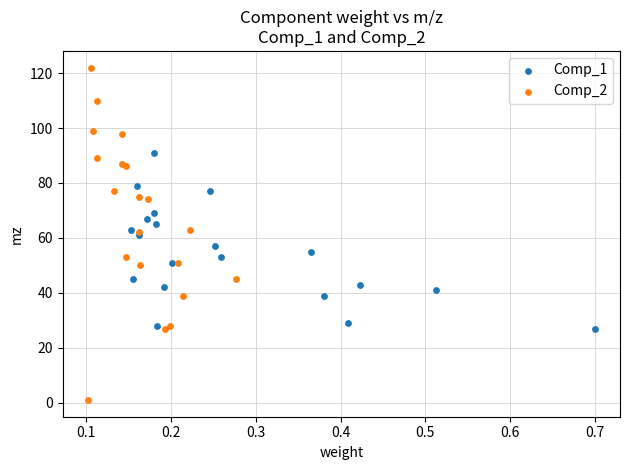

Which series contains the lowest Y value?

Comp_2